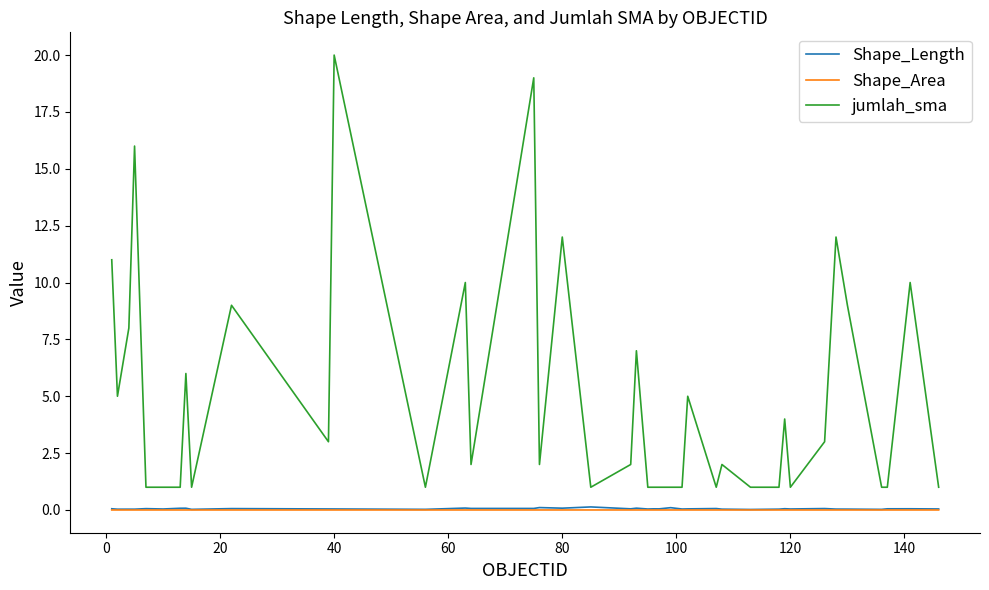

How many lines are shown in the chart?

3